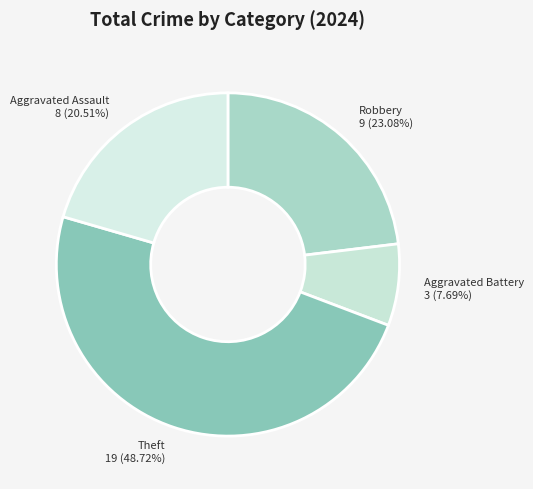

Rank the categories by value from lowest to highest.

Aggravated Battery 3 (7.69%), Aggravated Assault 8 (20.51%), Robbery 9 (23.08%), Theft 19 (48.72%)